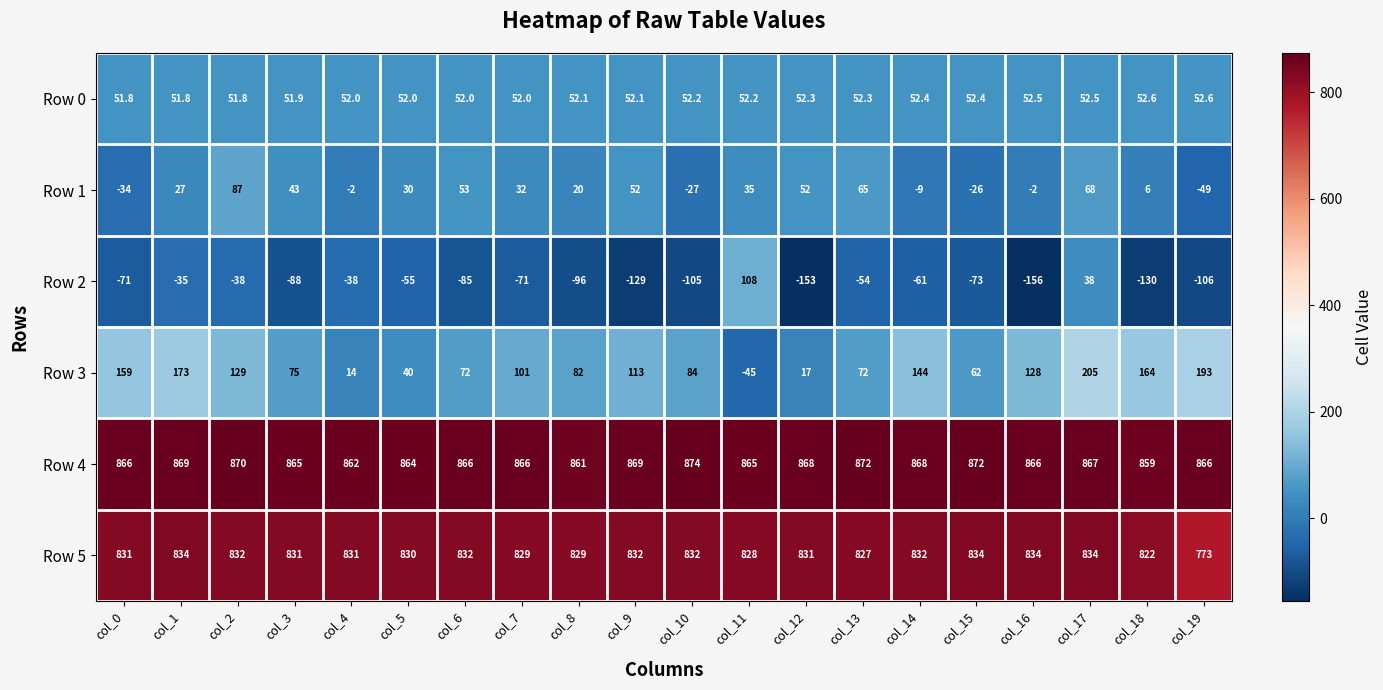

At which category is the sum across all series the highest?

col_17